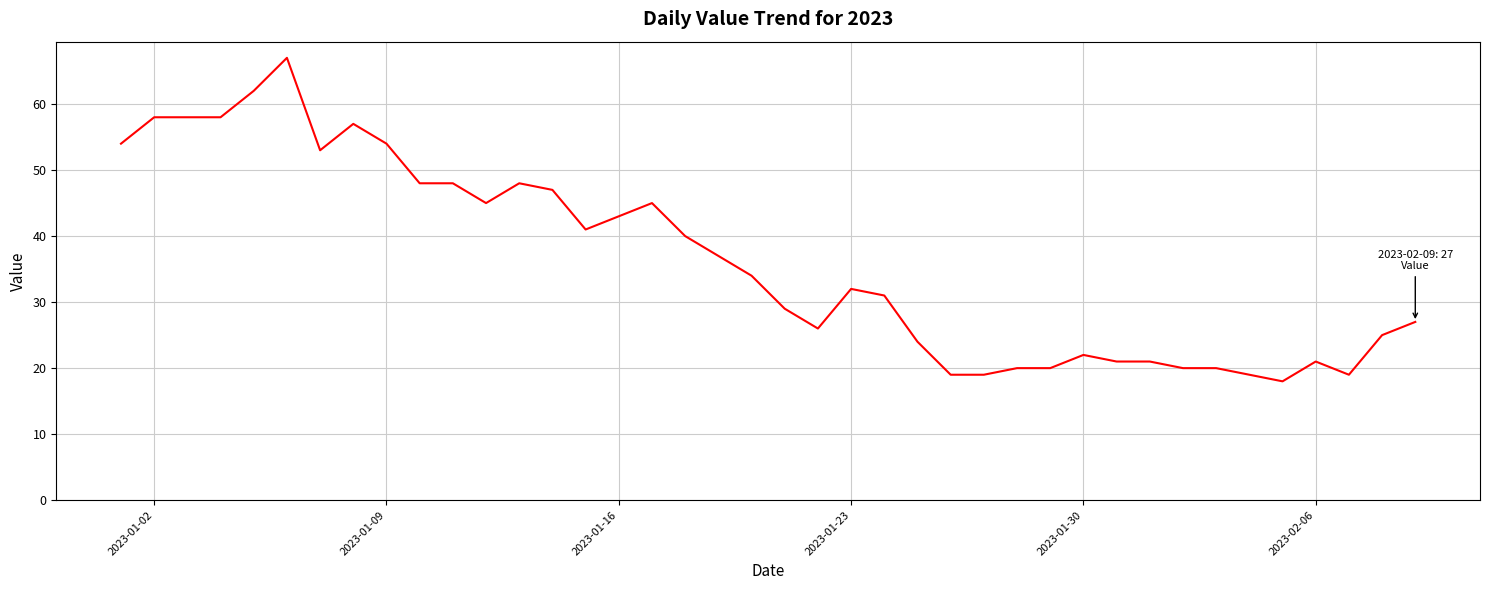

What is the smallest value displayed?

18